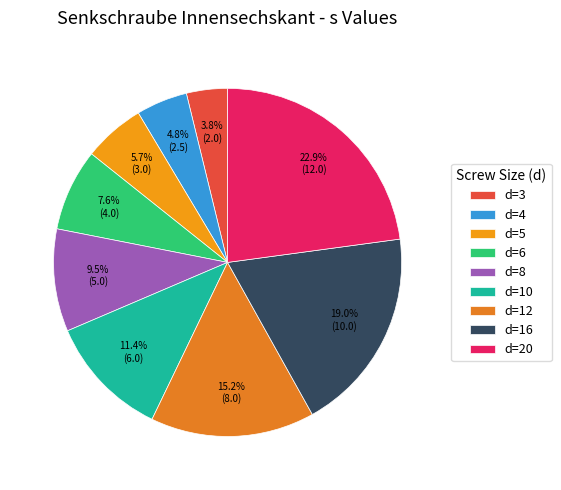

Combined, what portion of the pie is d=4 and d=10?

16.2%